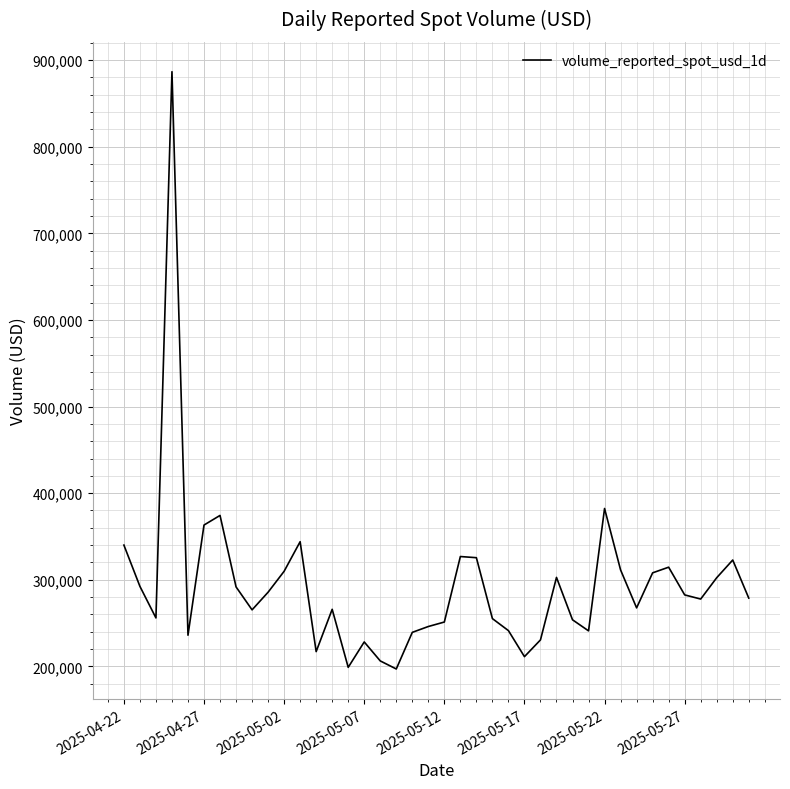

What is the maximum value shown in the chart?

886658.0